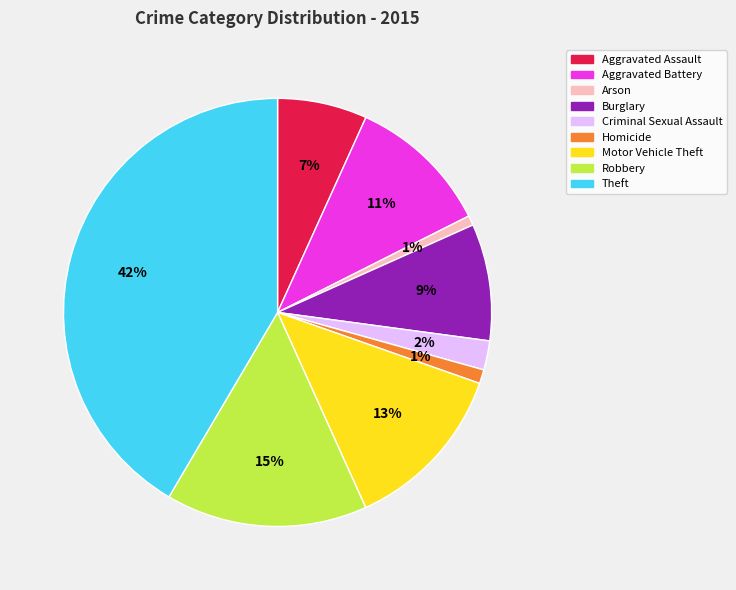

Is it true that Criminal Sexual Assault is 11% of the pie?

False